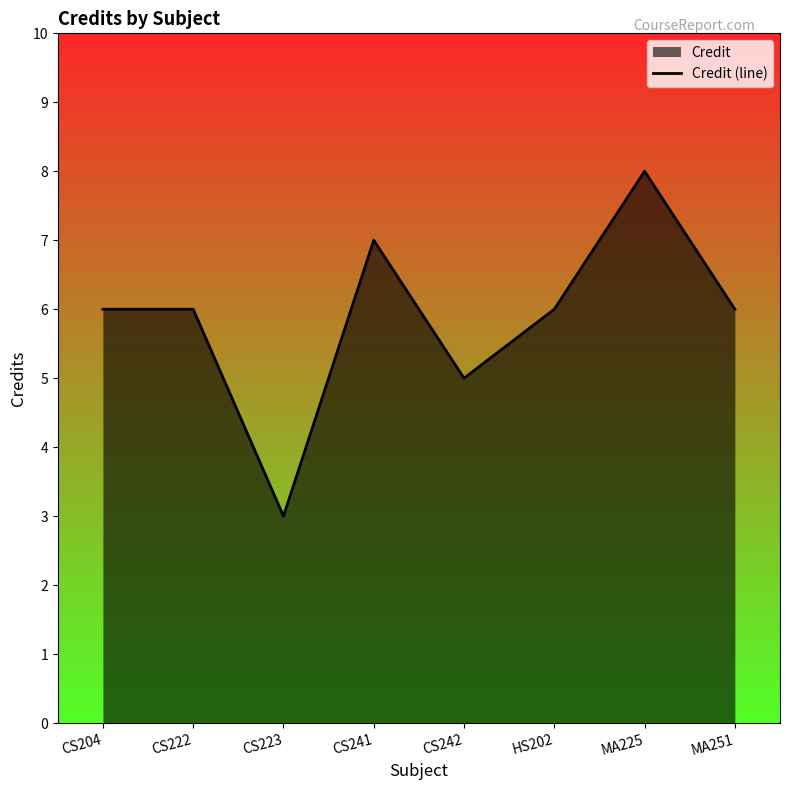

The value at MA225 is 4. True or false?

False